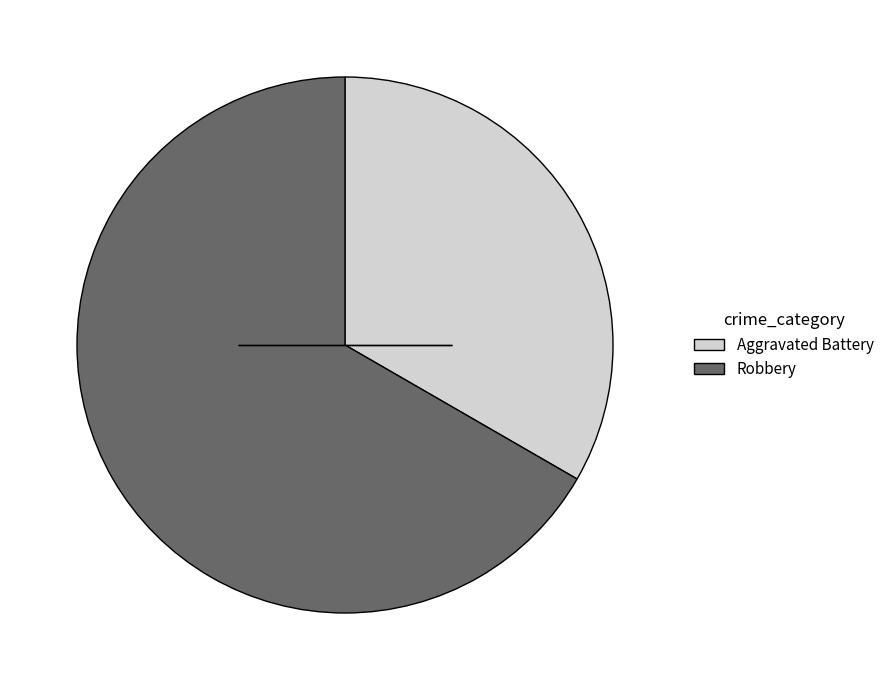

Which slice is the smallest?

Aggravated Battery